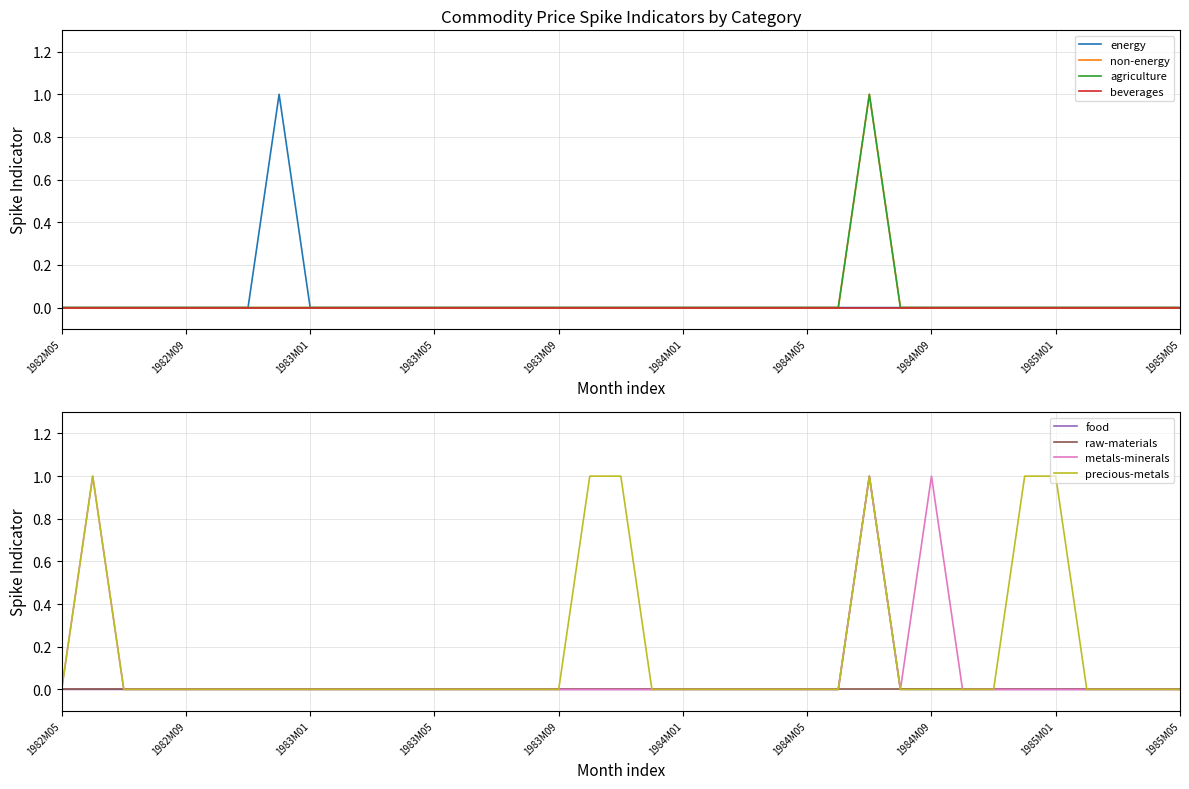

True or false: non-energy and energy intersect in this chart.

False